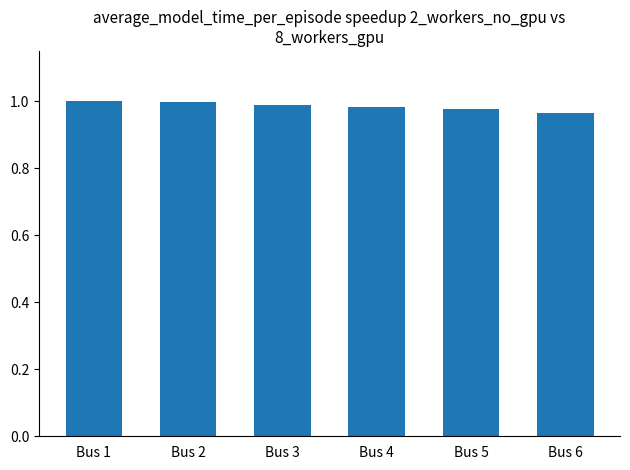

What is the sum of all values?

5.9